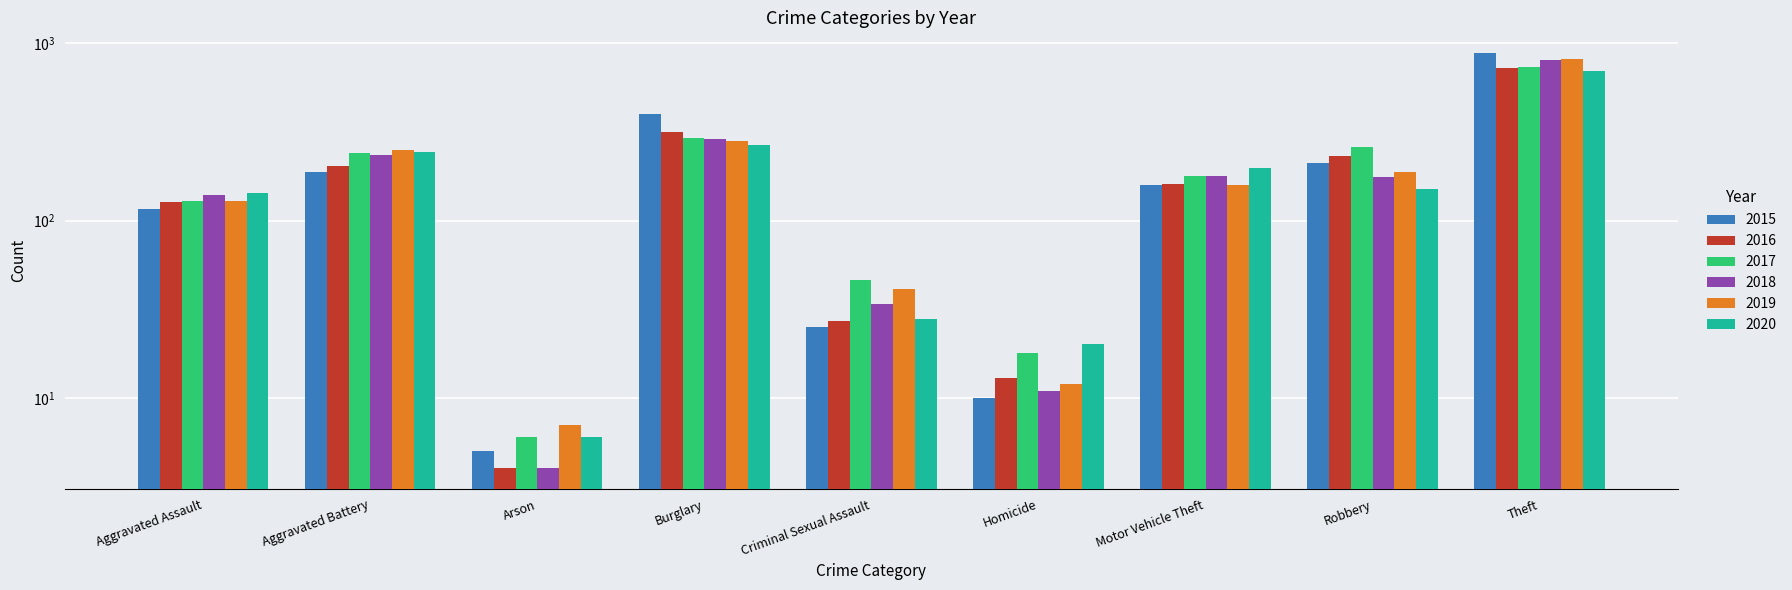

What is the approximate value of 2017 at Aggravated Assault?

129